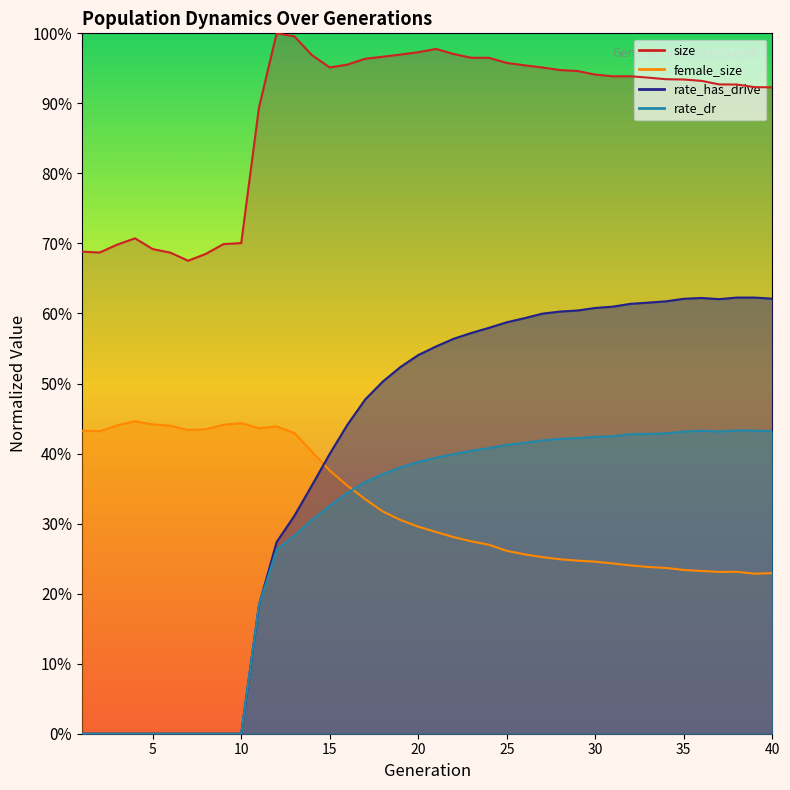

True or false: rate_has_drive and rate_dr intersect in this chart.

False